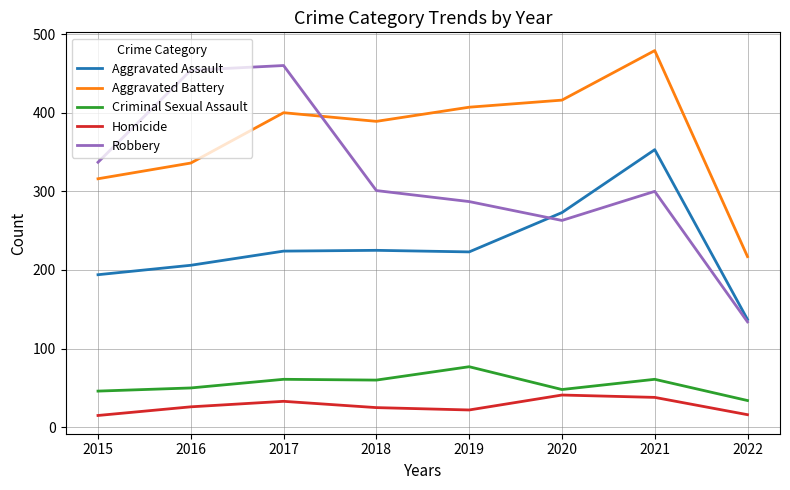

List the series in order of their peak value, lowest first.

Homicide, Criminal Sexual Assault, Aggravated Assault, Robbery, Aggravated Battery